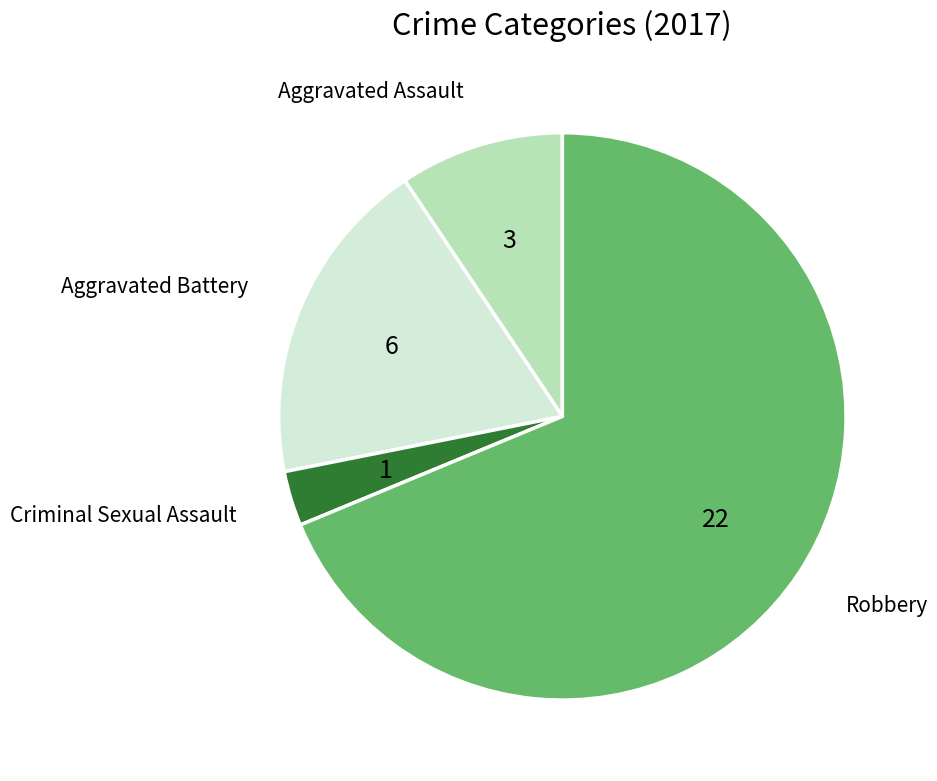

Does Robbery represent more than half of the total?

Yes